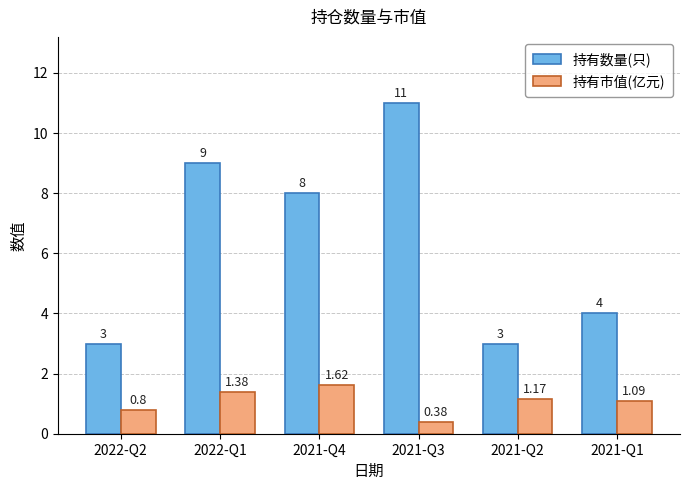

What value does the 持有数量(只) series have at 2021-Q1?

4.0